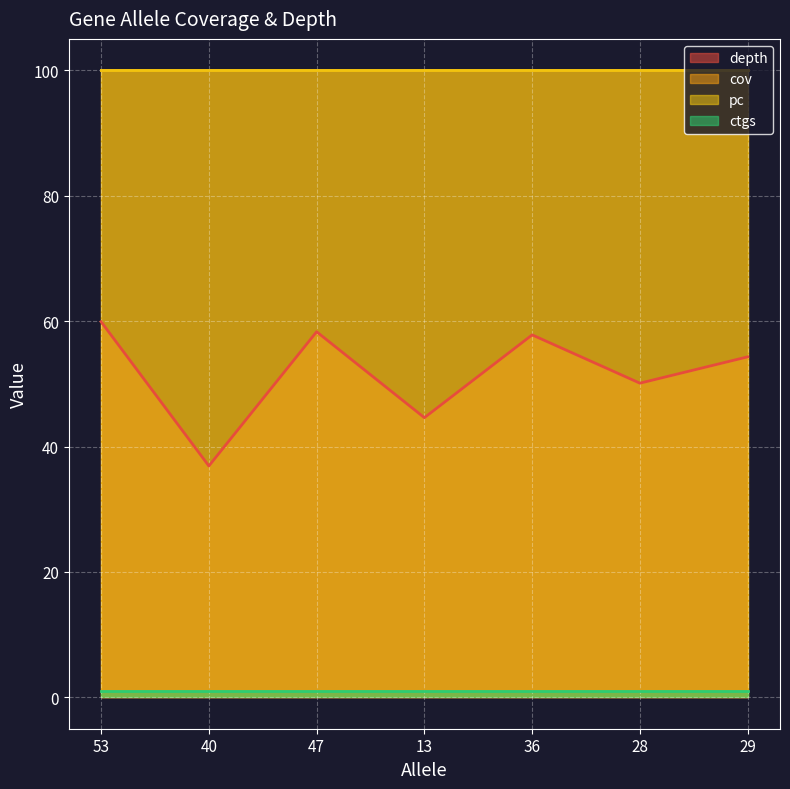

Where is the first local maximum for depth?

47